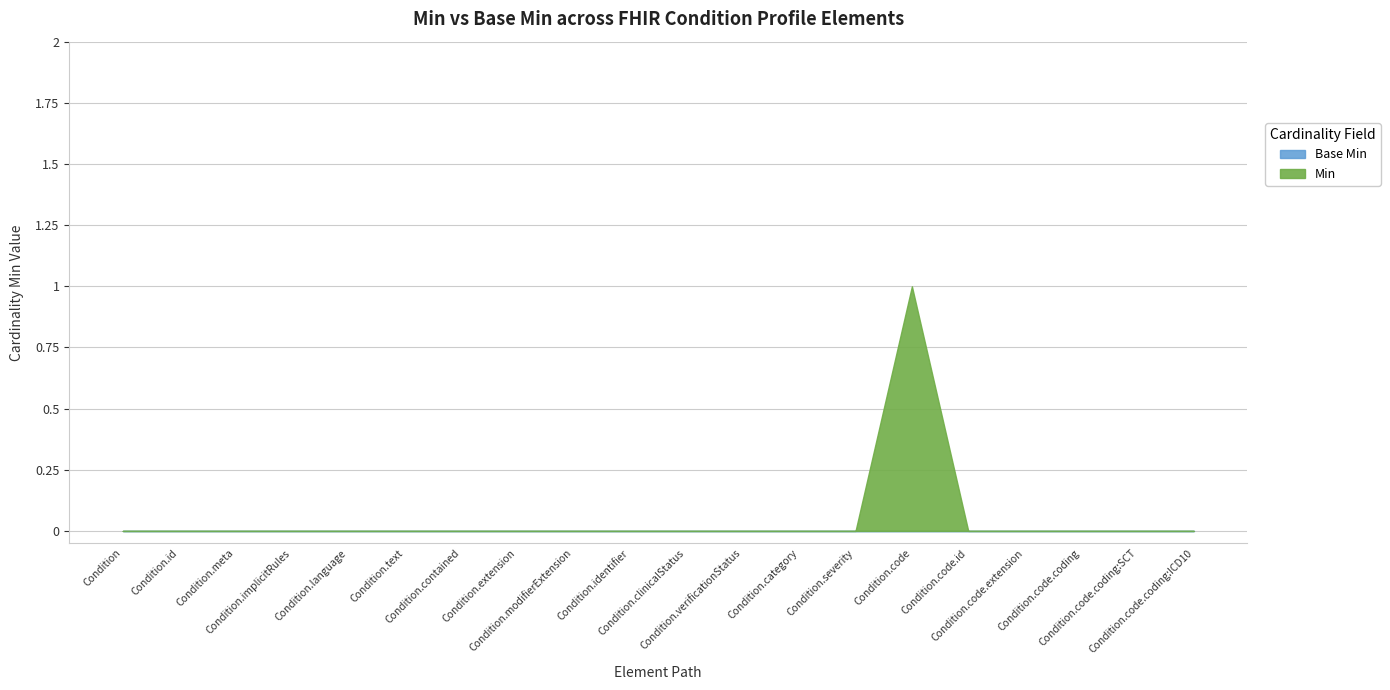

Which label corresponds to the largest value in the chart?

Condition.code